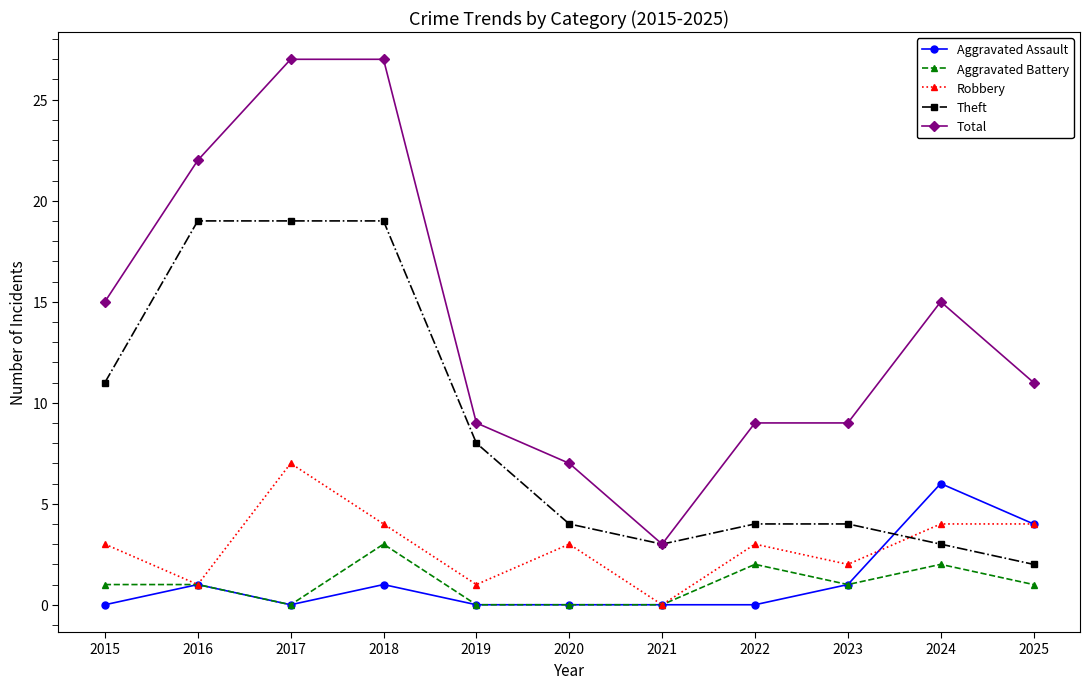

True or false: Aggravated Assault has a value of 0 at 2022.

True